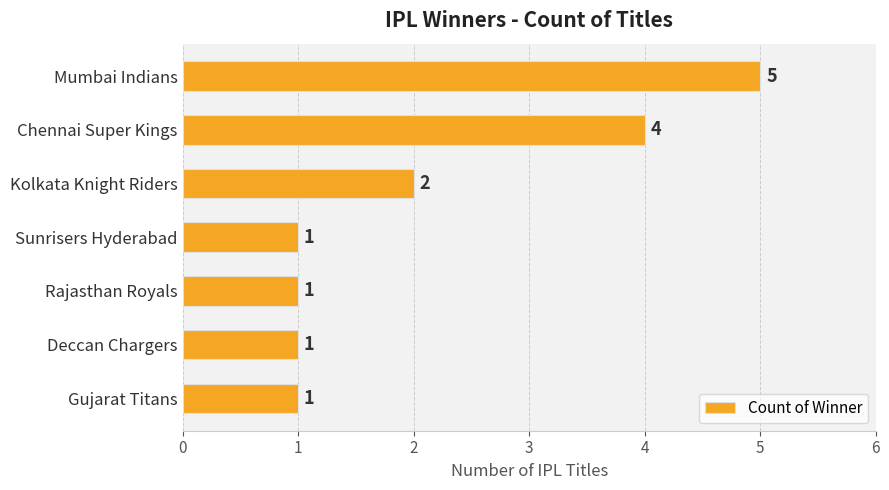

What is the value of the 7th bar from the top?

1